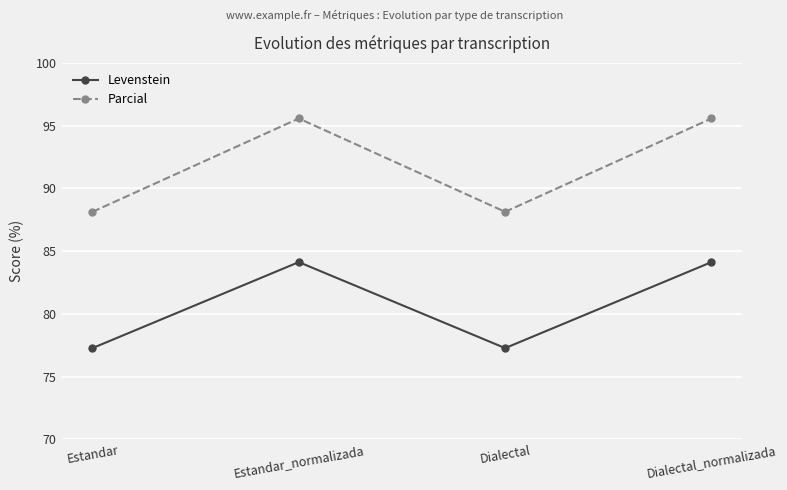

The Levenstein series shows 114.4 at Estandar. True or false?

False